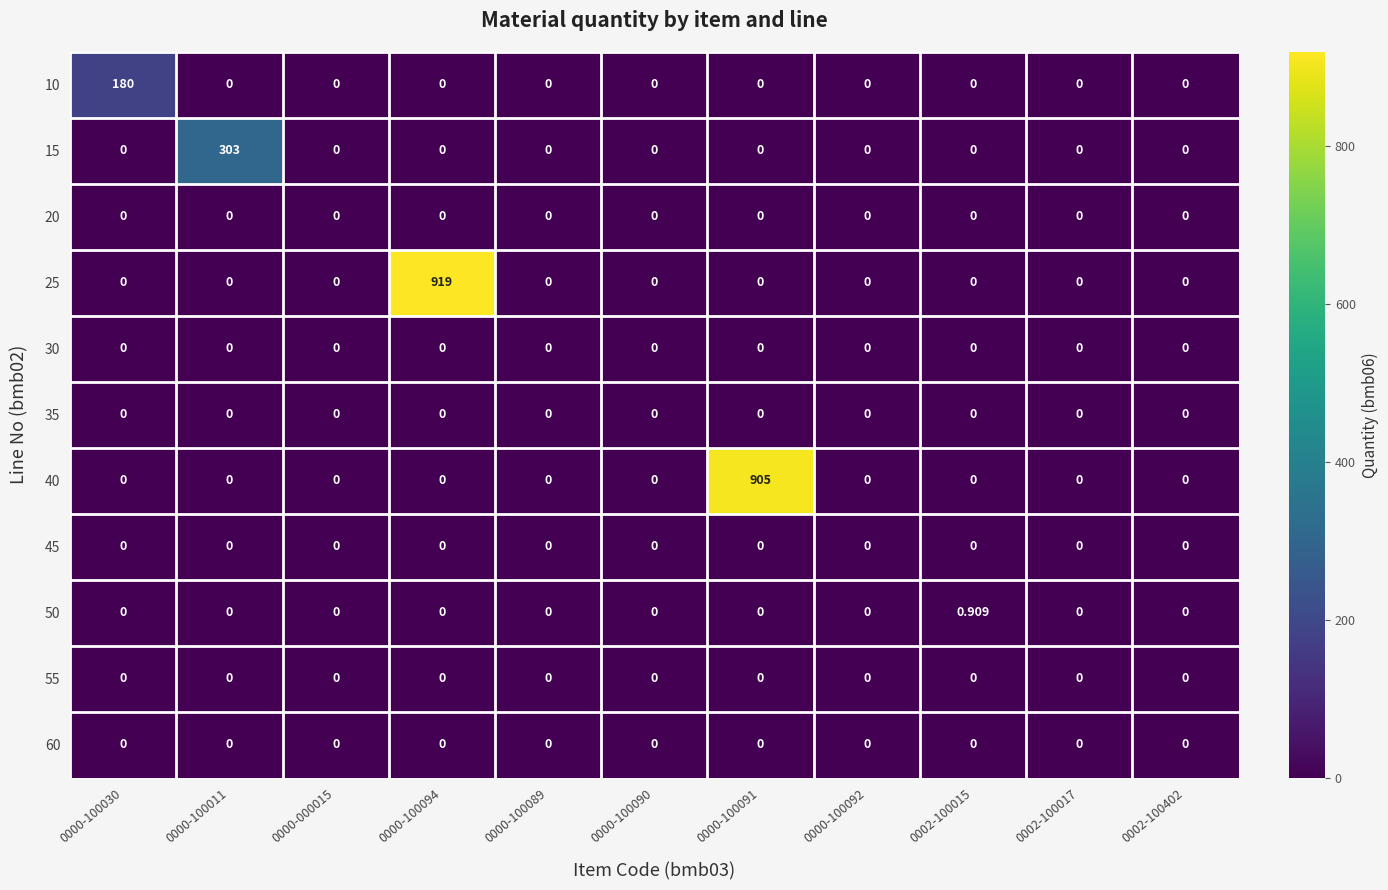

Which category has the highest value across all series?

0000-100094